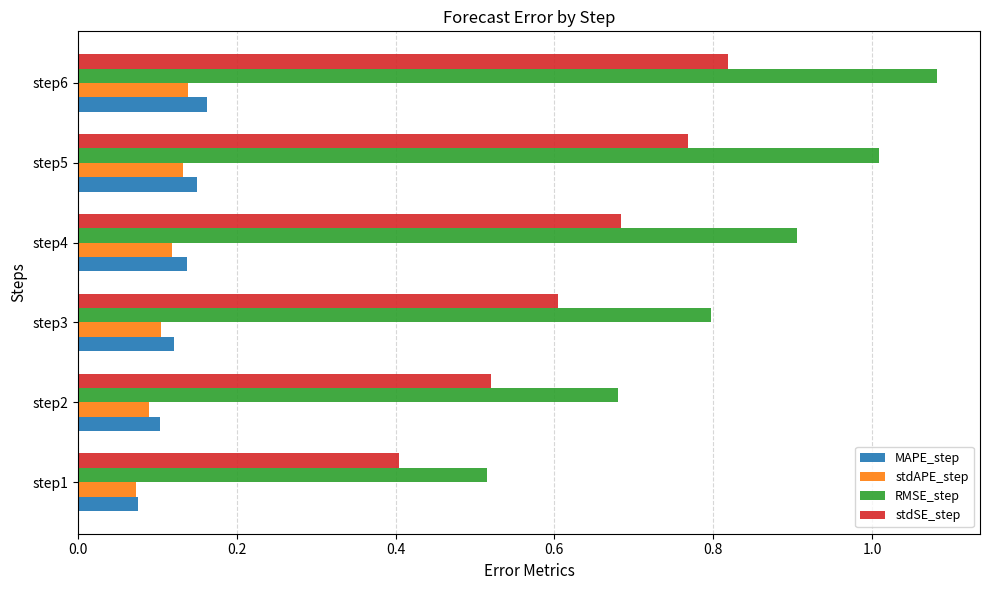

What is the total value across all series at step4?

1.8